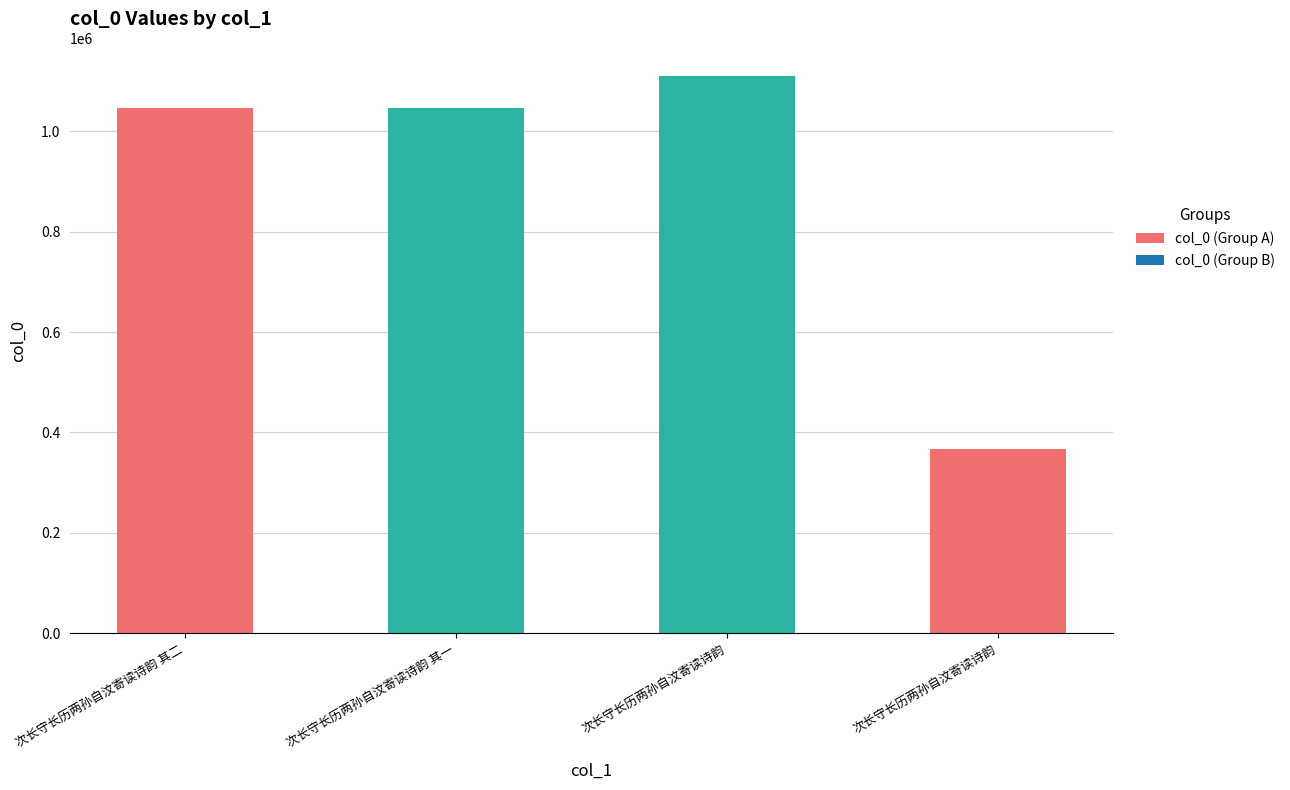

Rank the categories by value from highest to lowest.

次长守长历两孙自汶寄读诗韵, 次长守长历两孙自汶寄读诗韵 其二, 次长守长历两孙自汶寄读诗韵 其一, 次长守长历两孙自汶寄读诗韵